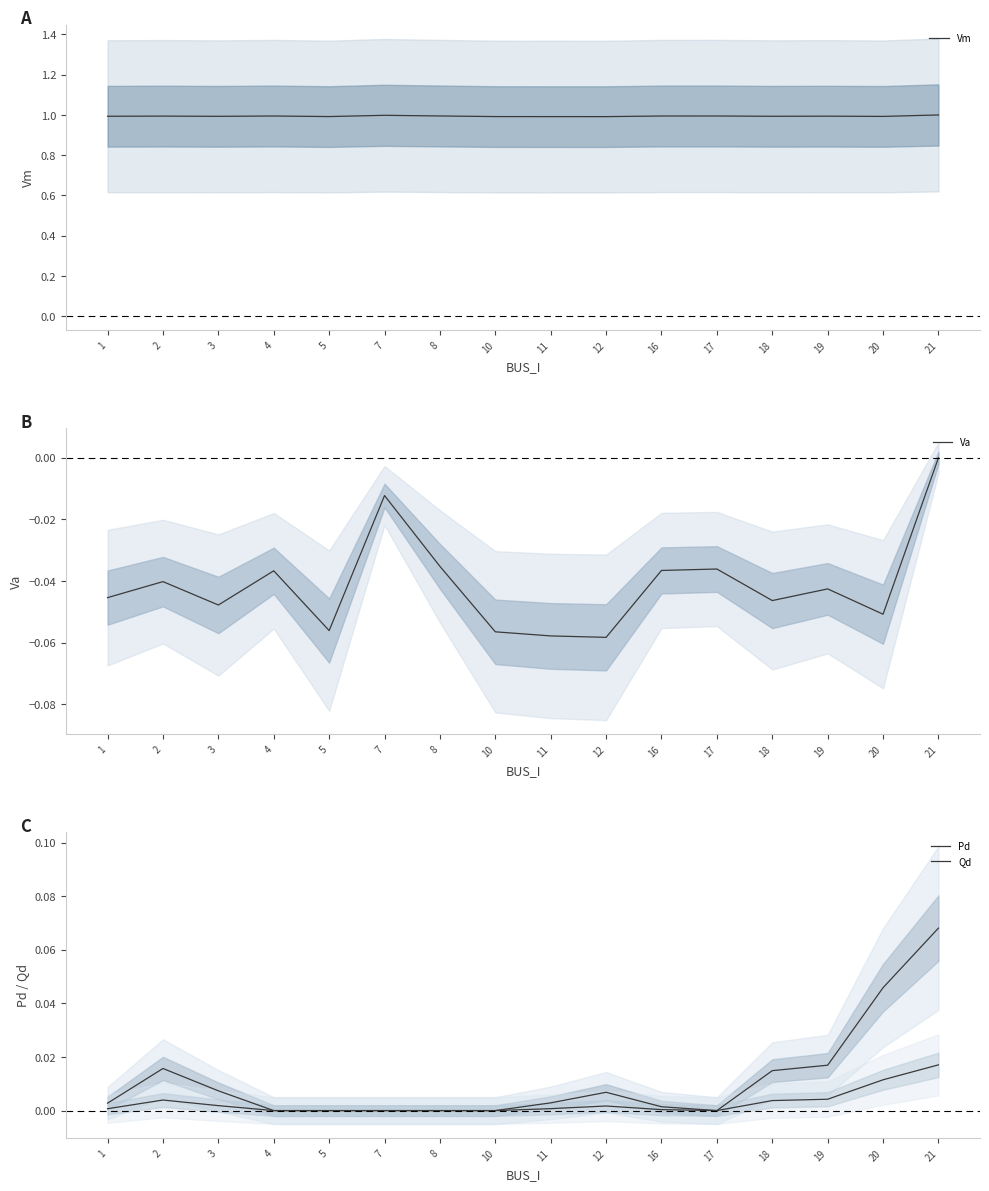

What are all the series names shown in the legend?

Vm, Va, Pd, Qd